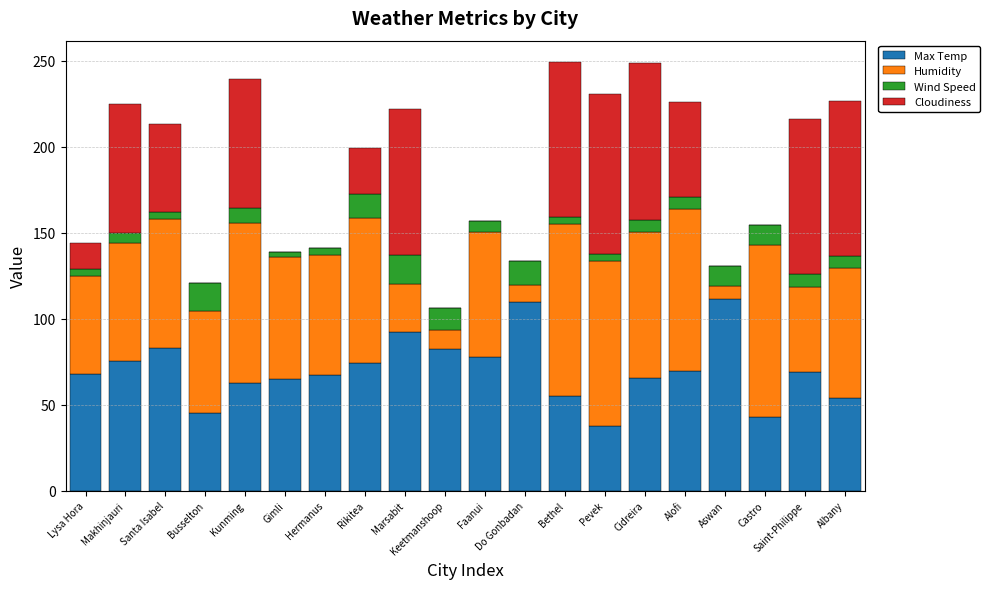

What is the average value of the Max Temp series?

70.3